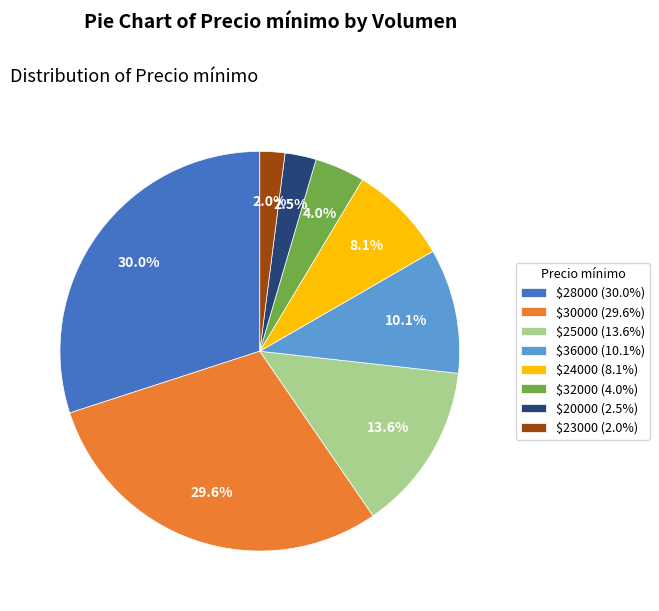

What portion of the pie excludes $28000 (30.0%)?

70.0%